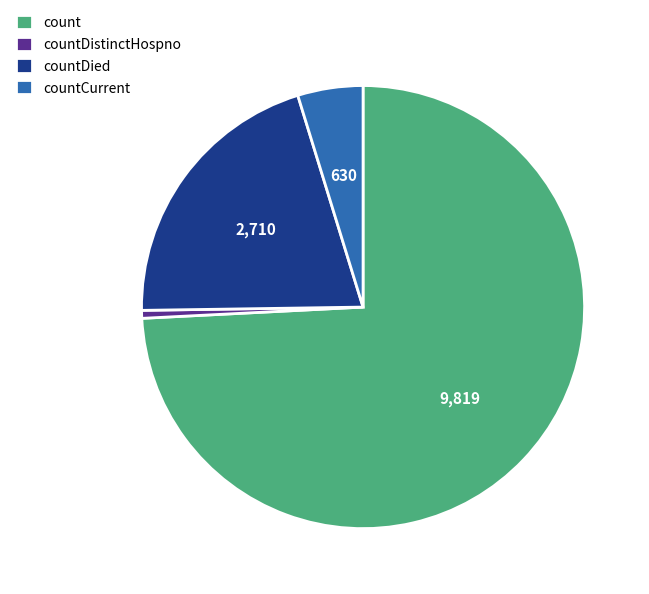

How many slices are in this pie chart?

4